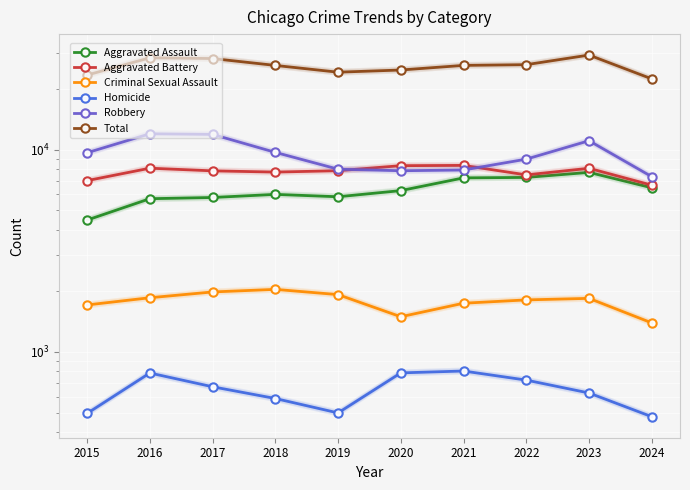

Is this an area chart (filled region under the line)?

No